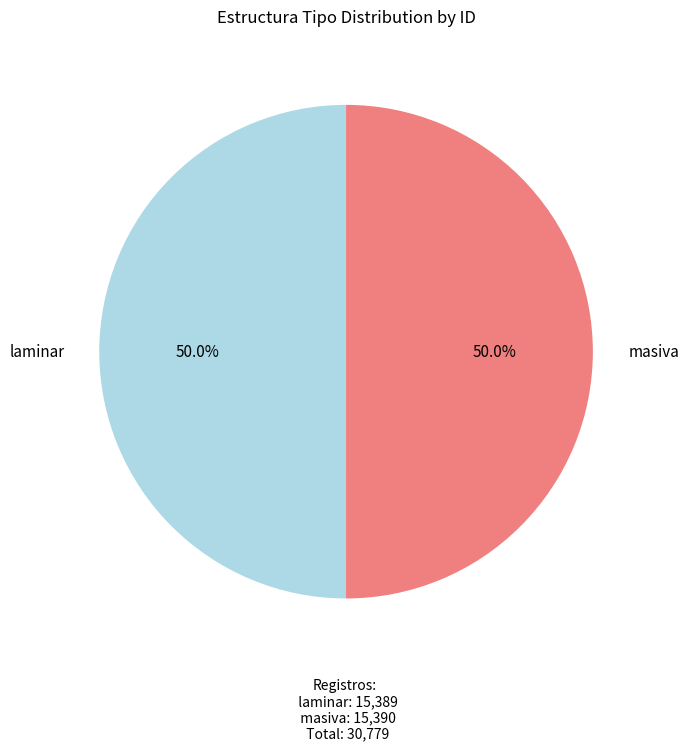

True or false: laminar accounts for 64% of the total.

False